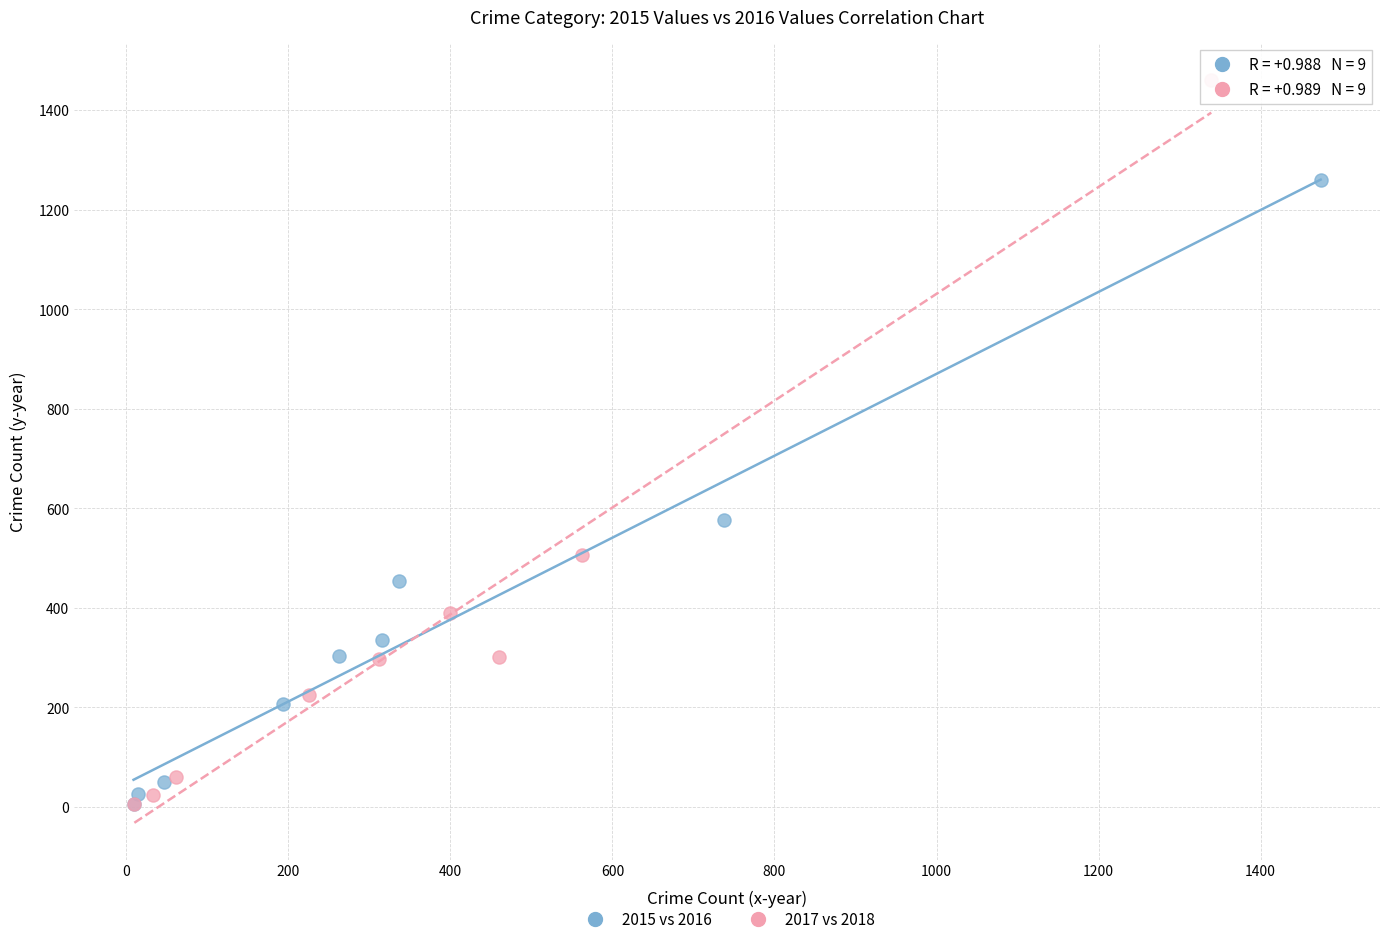

Which series contains the highest Y value?

2017 vs 2018